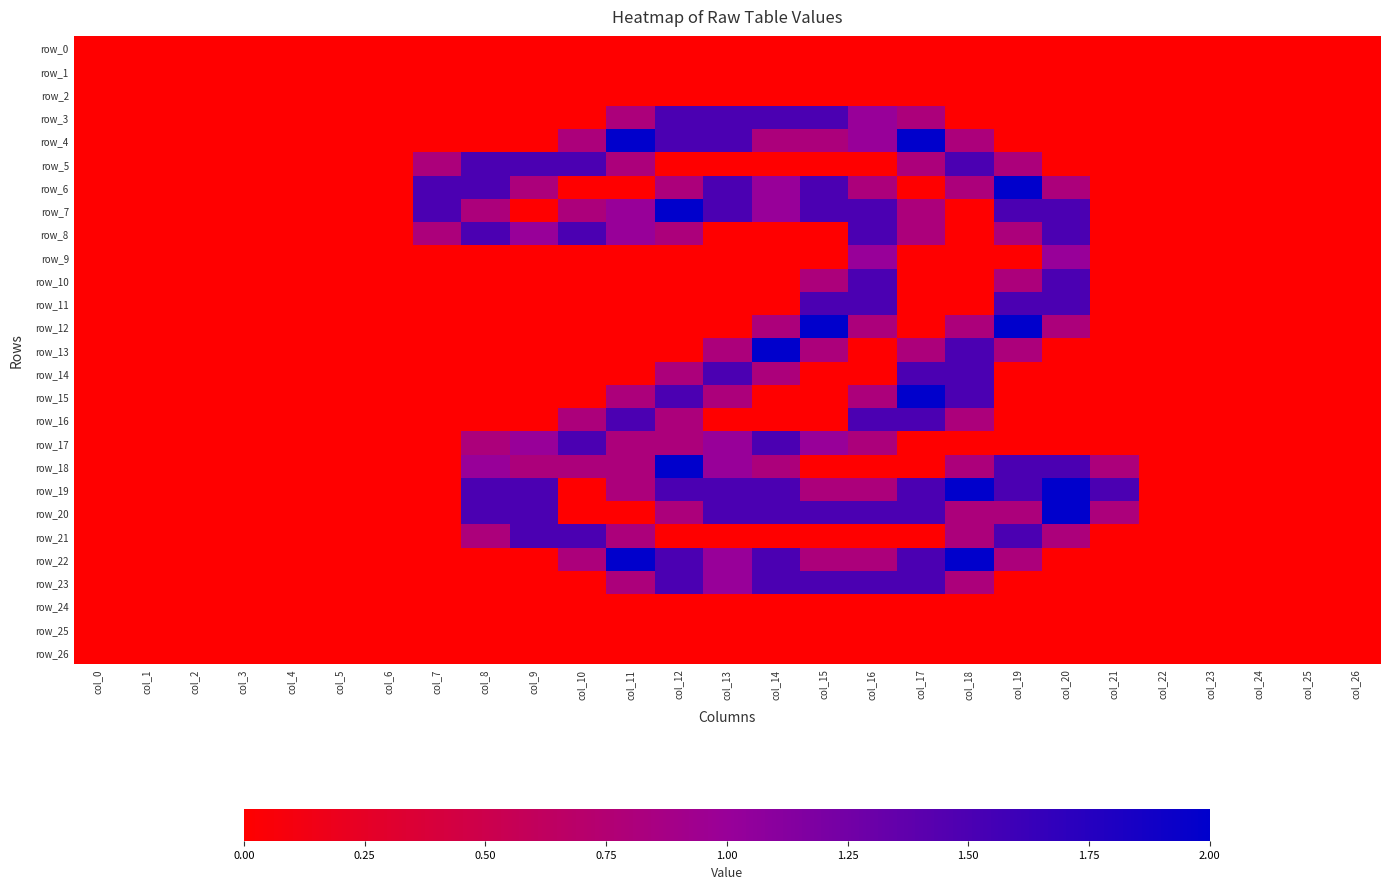

Which series changed the most between col_18 and col_24?

row_19